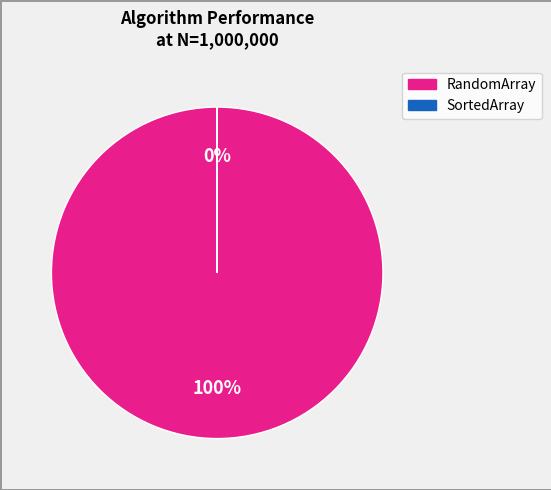

To the nearest percent, what is the average slice percentage?

50%